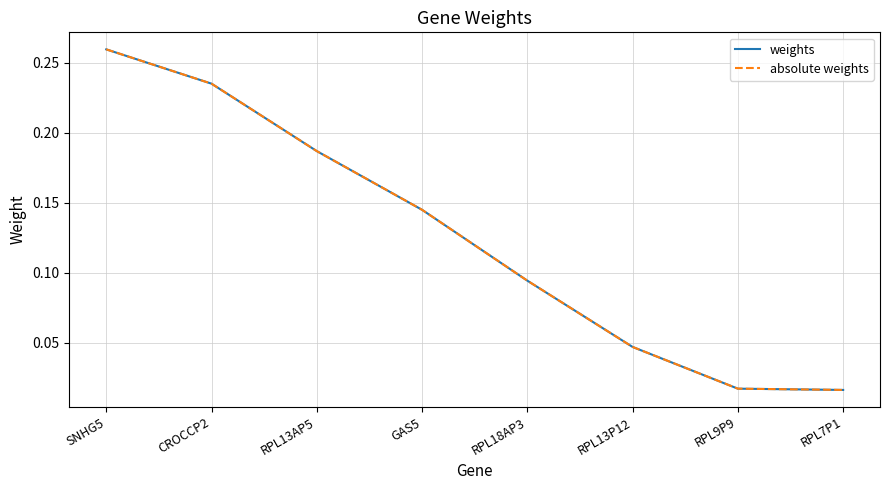

True or false: weights and absolute weights cross at least once.

False